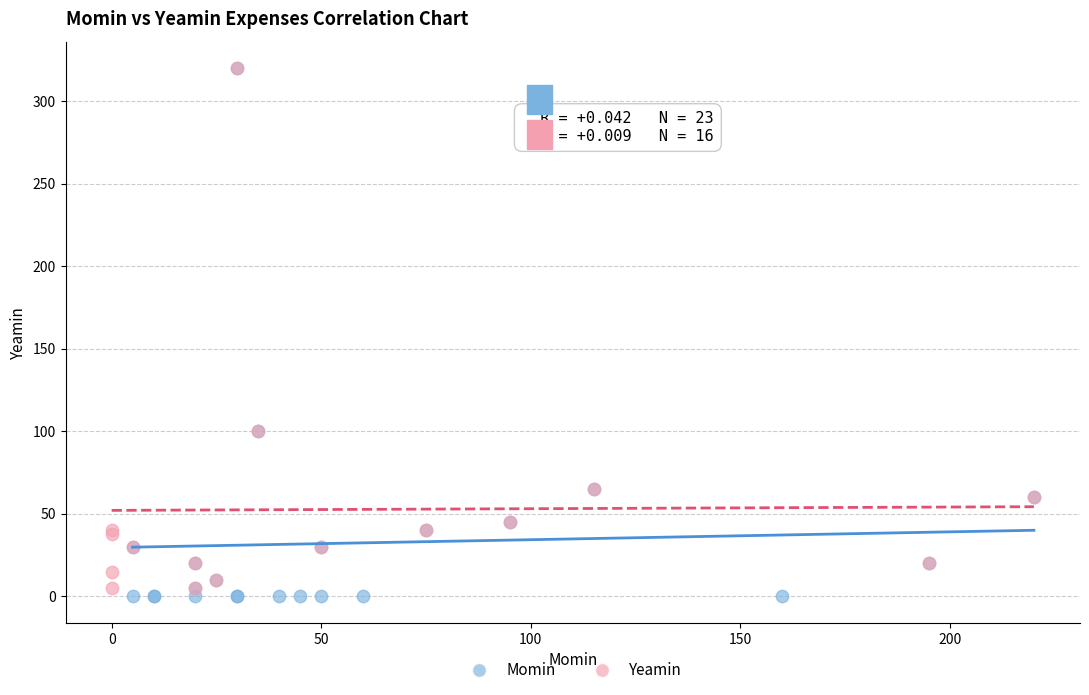

What are all the series names shown in the legend?

Momin, Yeamin